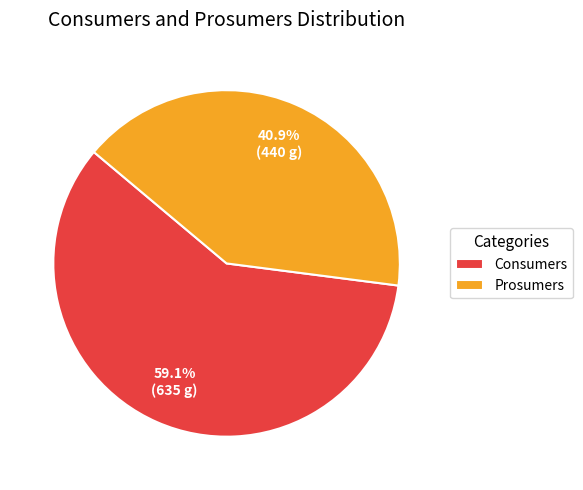

What percentage is the Prosumers slice, to the nearest percent?

41%